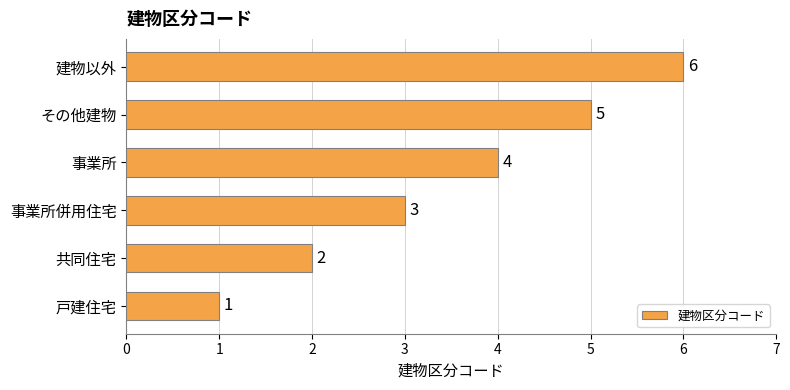

What is the sum of all values?

21